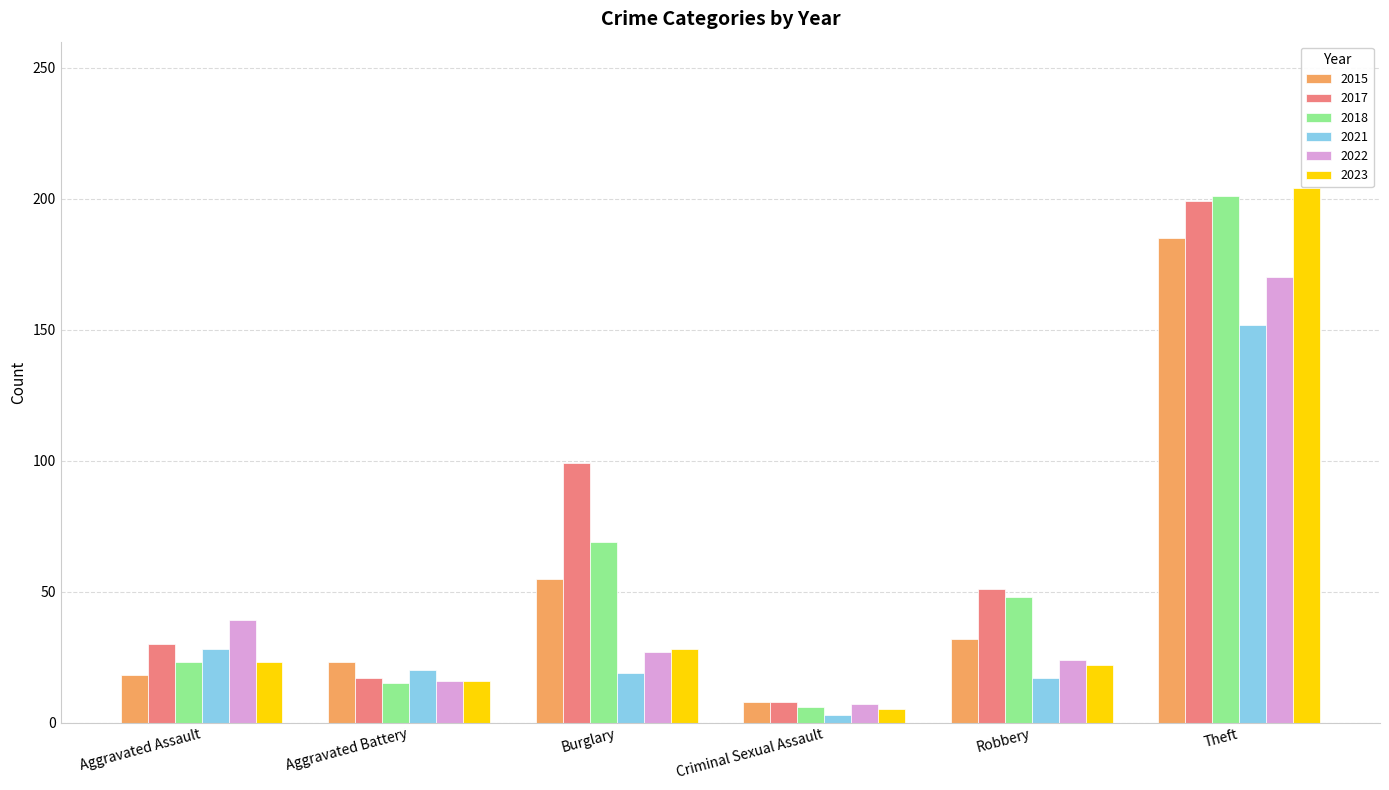

Read the 2017 value at Burglary.

99